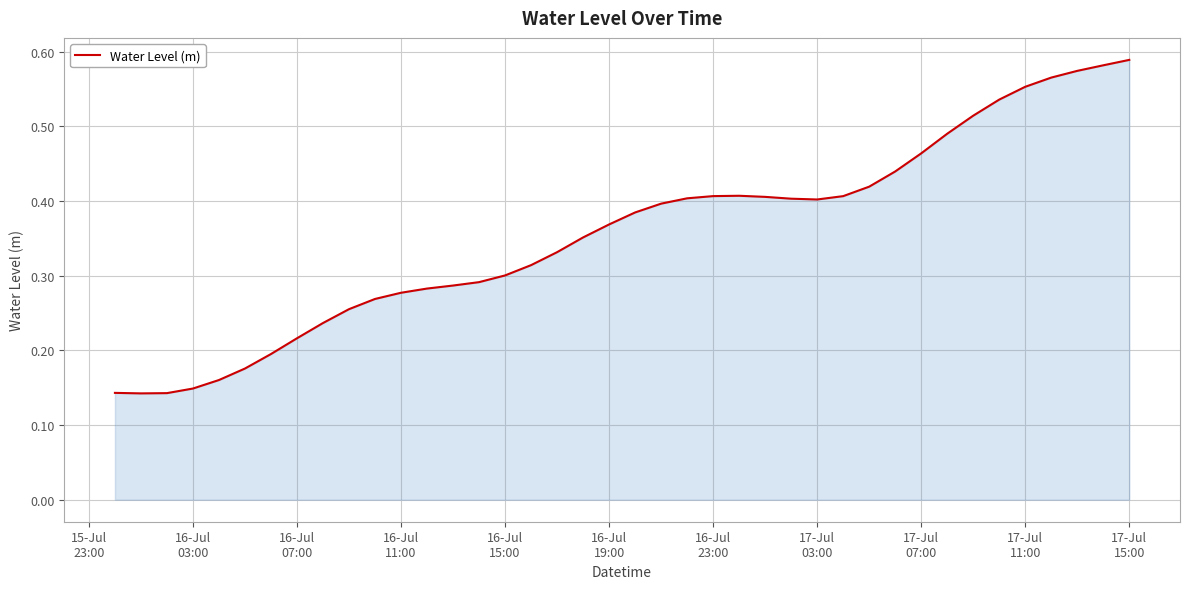

Is this an area chart (filled region under the line)?

Yes